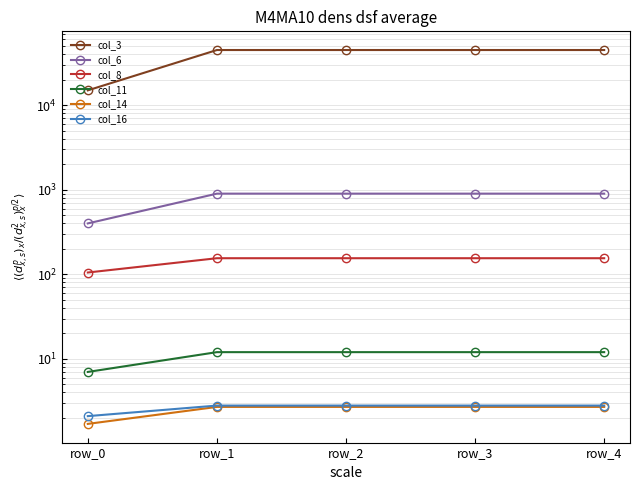

Rank the series by their maximum value, from highest to lowest.

col_3, col_6, col_8, col_11, col_16, col_14